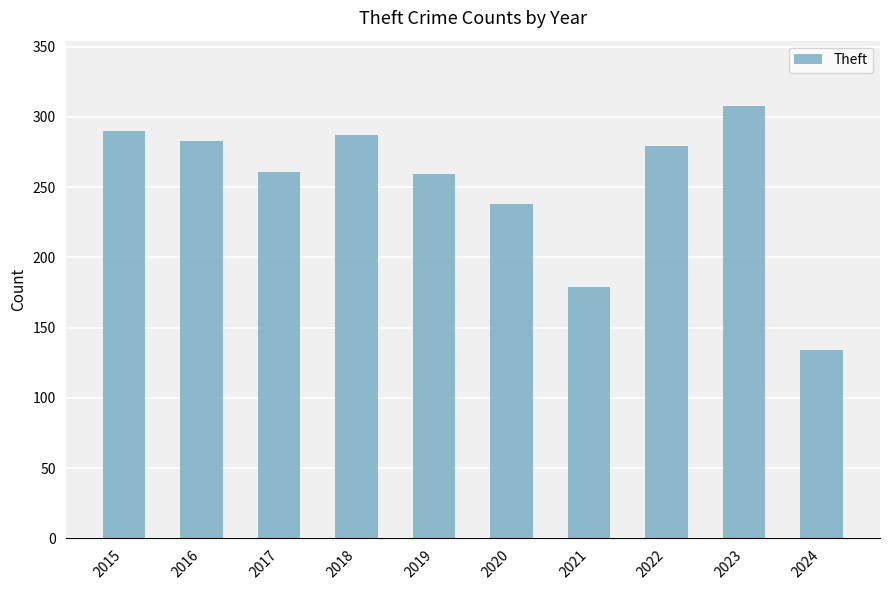

Does the chart contain any negative values?

No